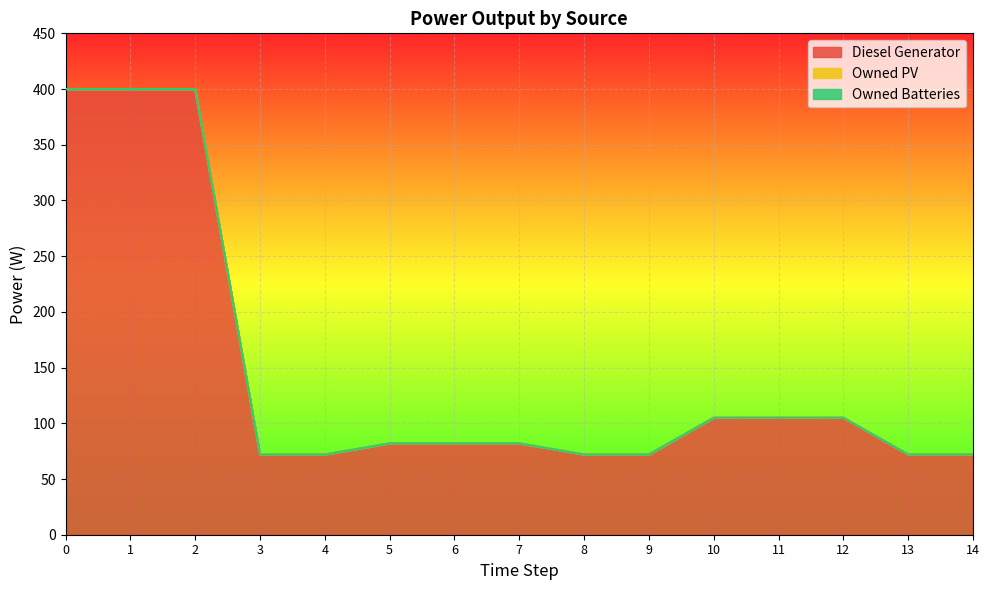

Reading left to right, what are all the values shown in this chart?

Diesel Generator: 400	400	400	72	72	82	82	82	72	72	105	105	105	72	72
Owned PV: 0	0	0	0	0	0	0	0	0	0	0	0	0	0	0
Owned Batteries: 0	0	0	0	0	0	0	0	0	0	0	0	0	0	0